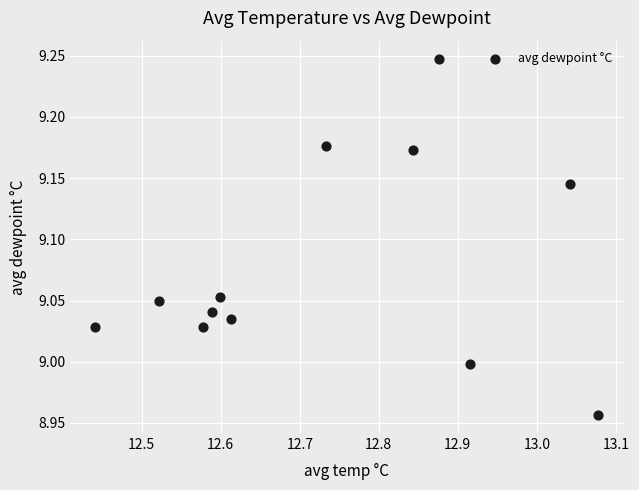

What is the range of Y values (max minus min)?

0.3